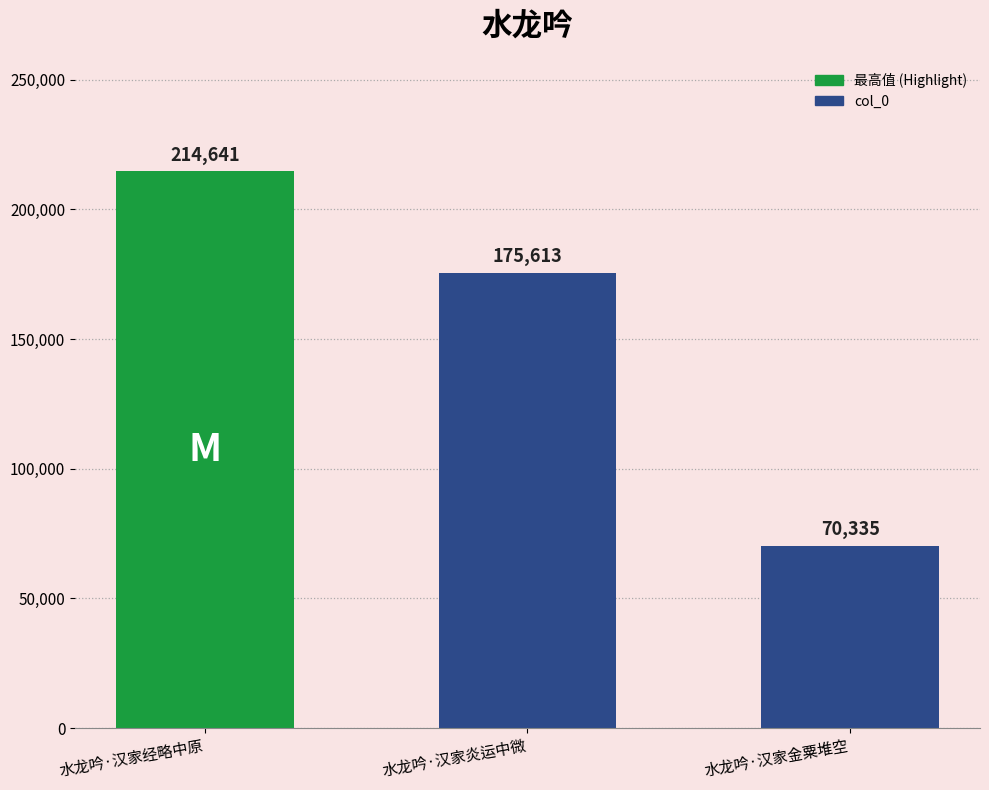

Reading left to right, extract all data points from this chart.

水龙吟·汉家经略中原=214641	水龙吟·汉家炎运中微=175613	水龙吟·汉家金粟堆空=70335